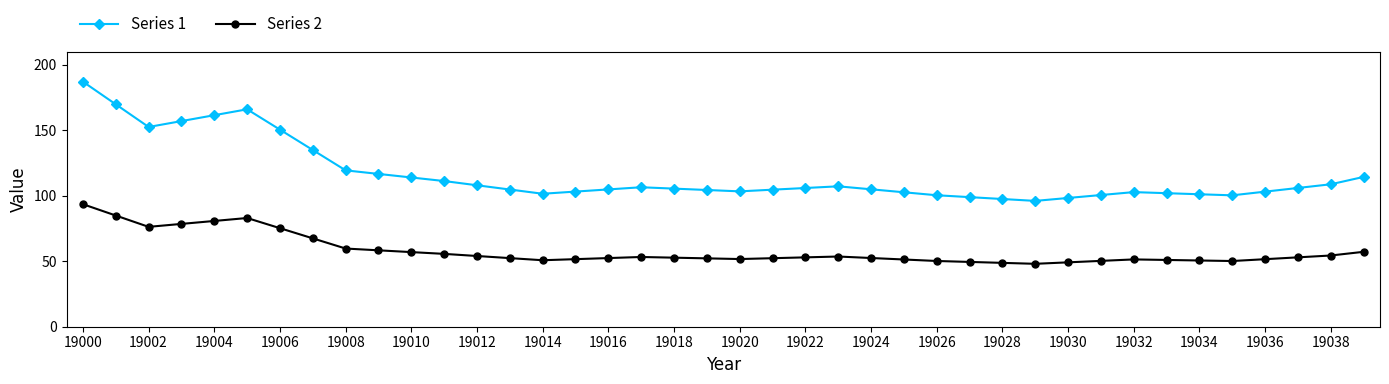

True or false: Series 1 and Series 2 cross at least once.

False